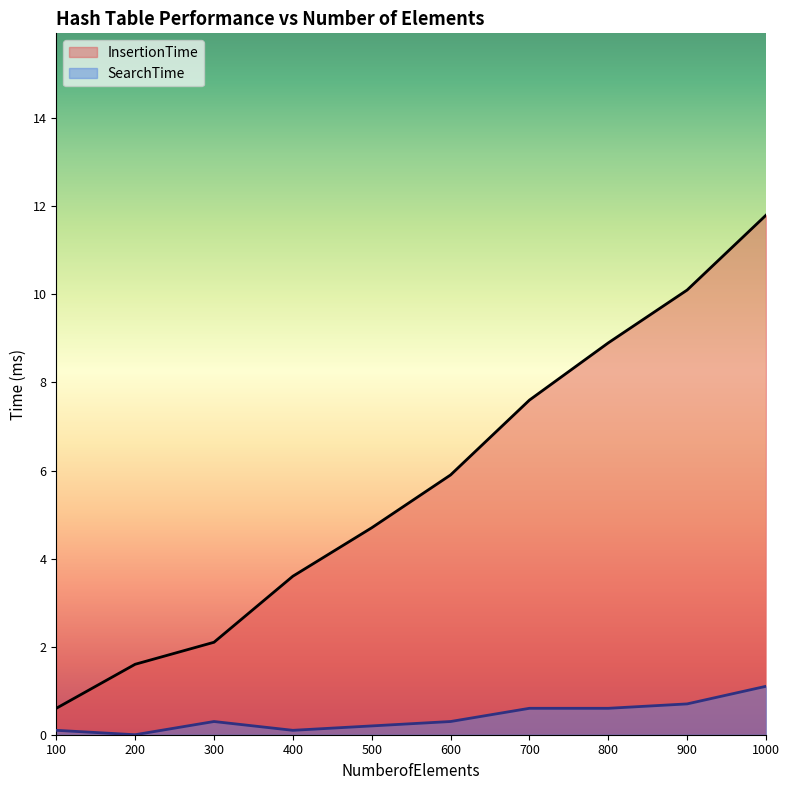

True or false: the data has more than 0 interior local peaks.

False